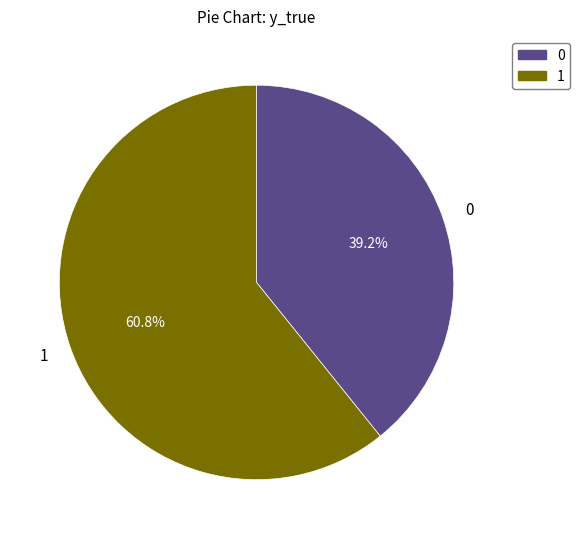

Between 1 and 0, which is larger?

1